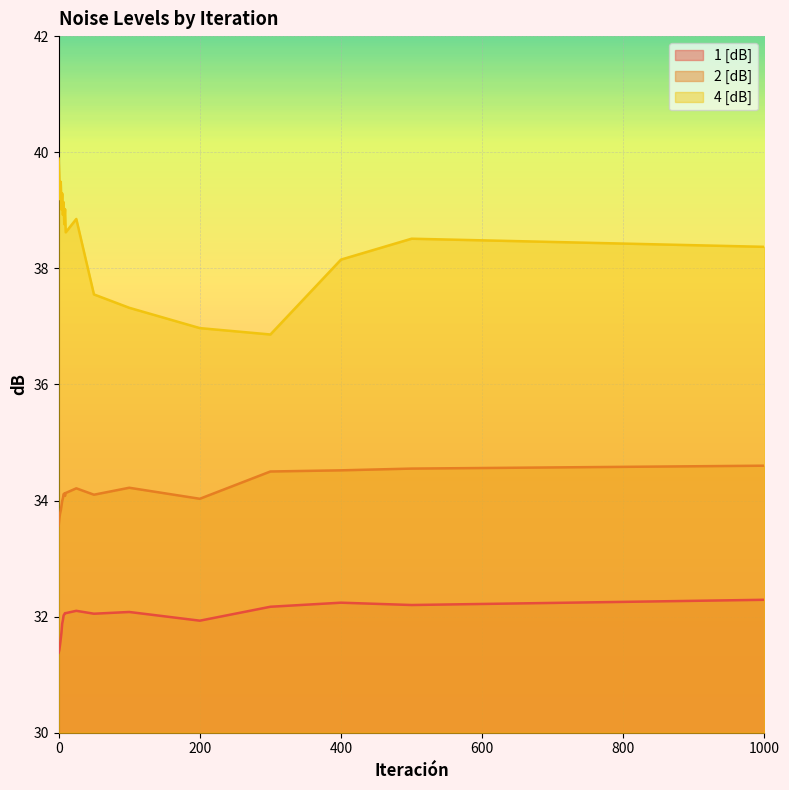

What is the approximate value of 2 [dB] at 4?

33.9